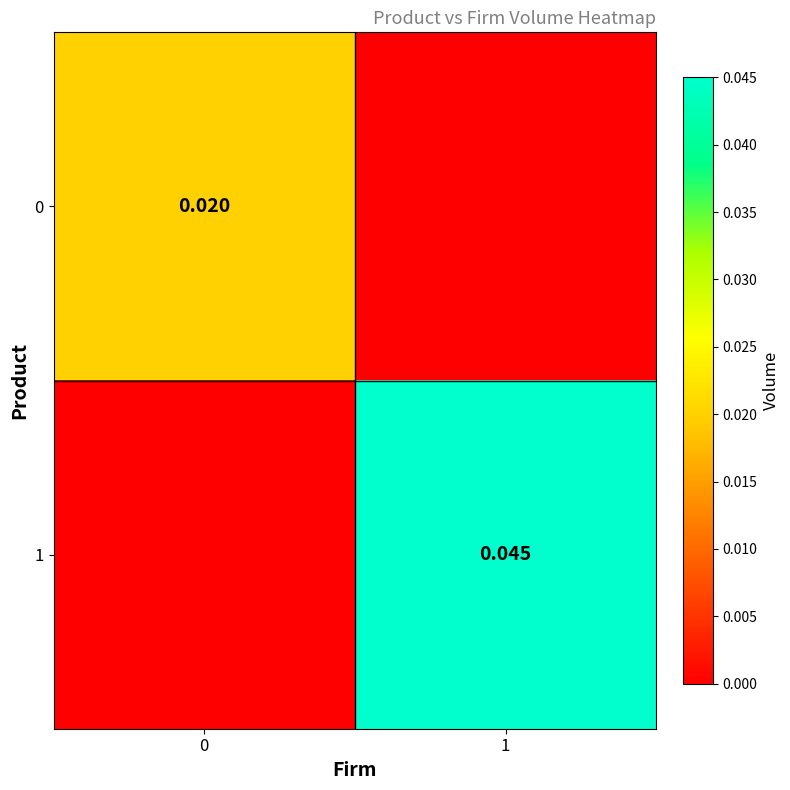

Which category has the highest value across all series?

1